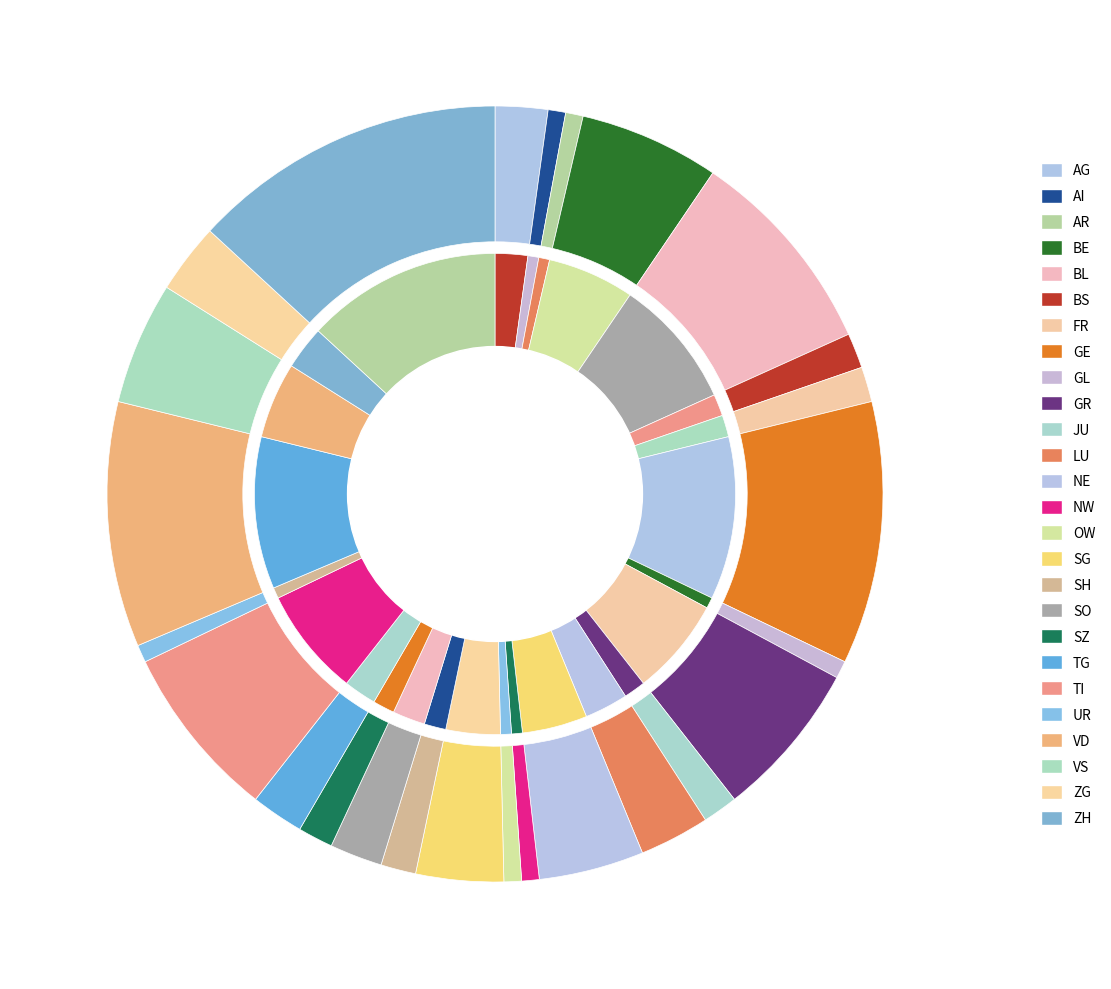

Which category has the biggest portion of the pie?

ZH